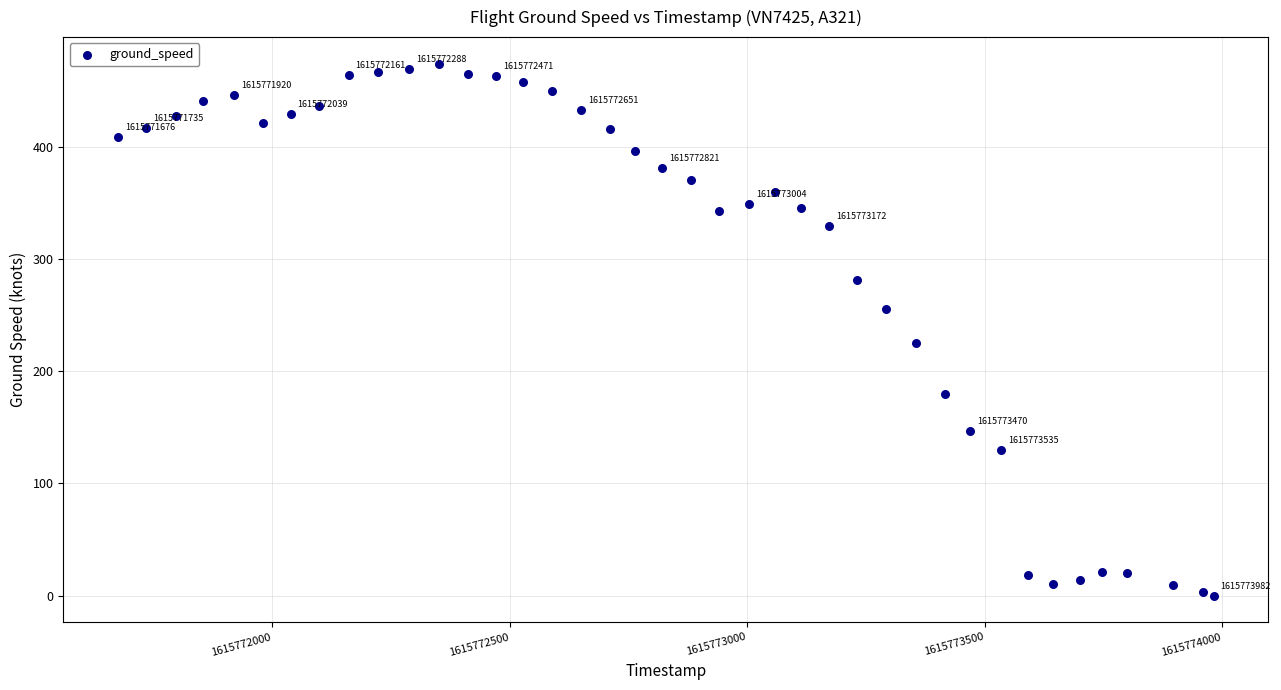

What Y value in the scatter plot is closest to 237?

225